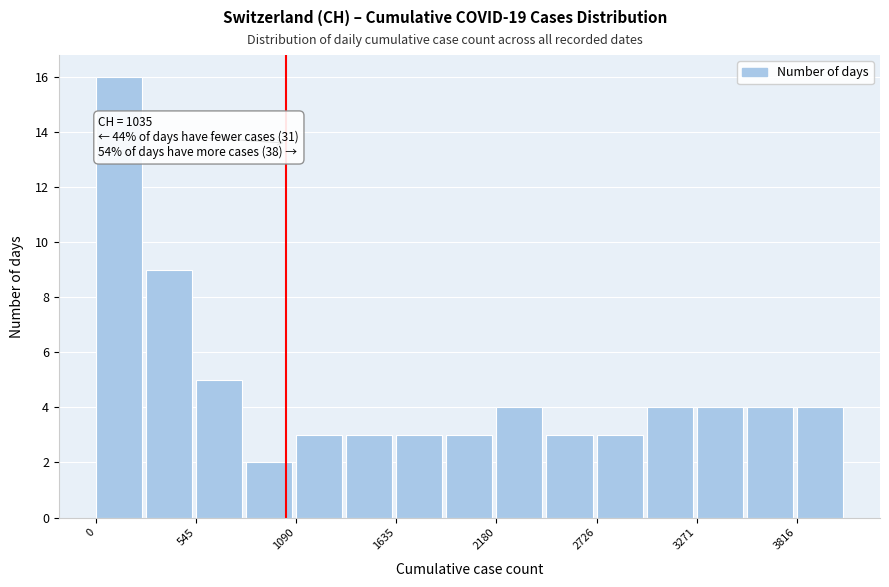

Around what value on the x-axis is the tallest bar? Give the approximate position of its centre, as read against the axis.

100